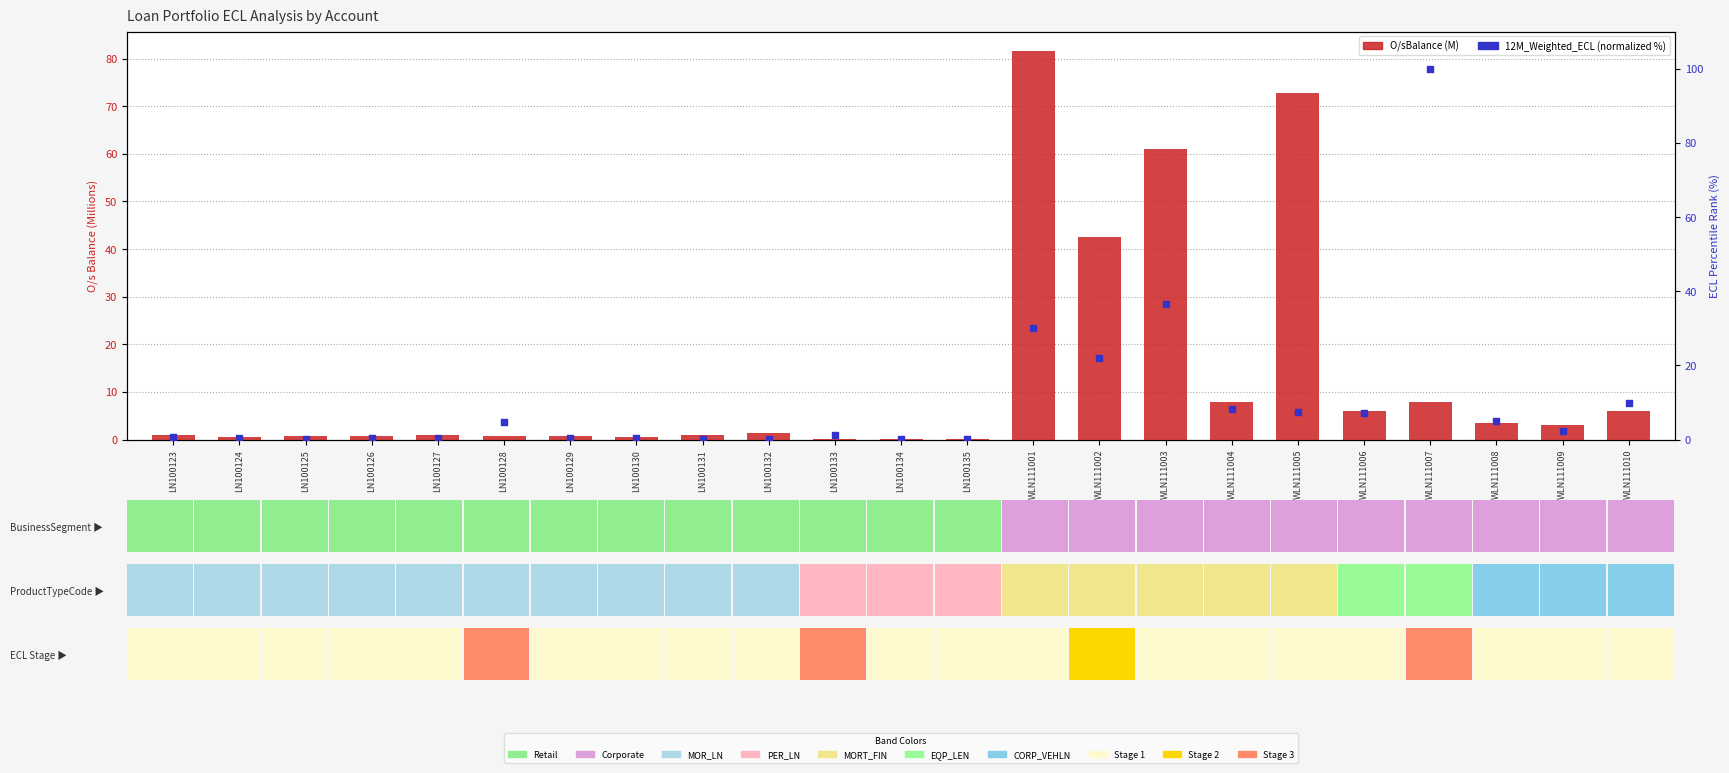

At how many categories does at least one series exceed 77?

2